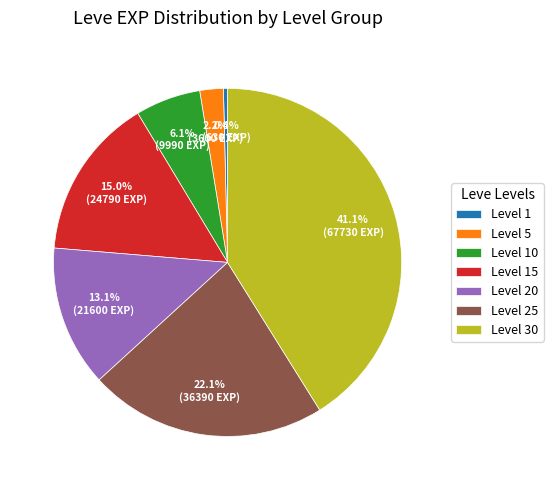

Count the number of slices in the pie.

7